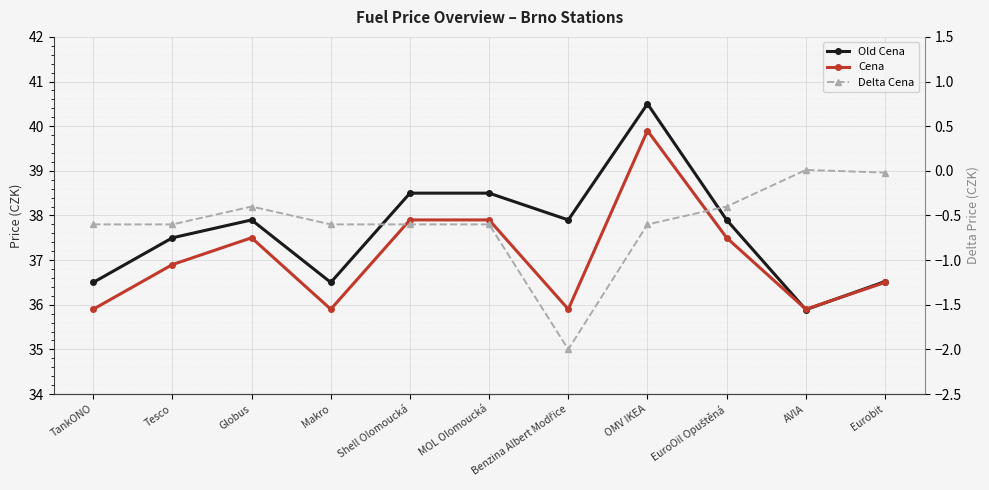

At which category is the sum across all series the highest?

OMV IKEA